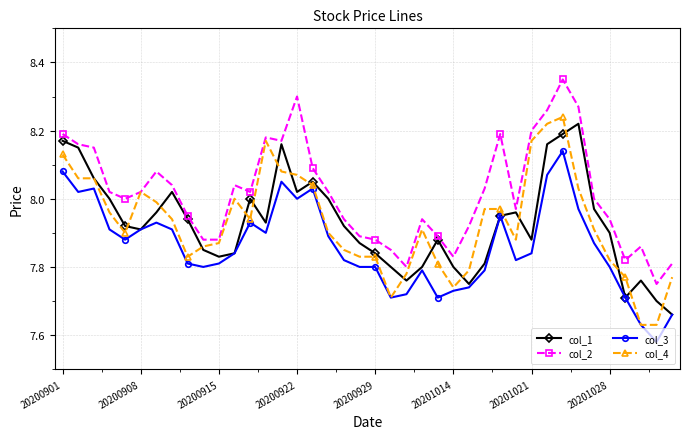

Which series has the largest total across all categories?

col_2